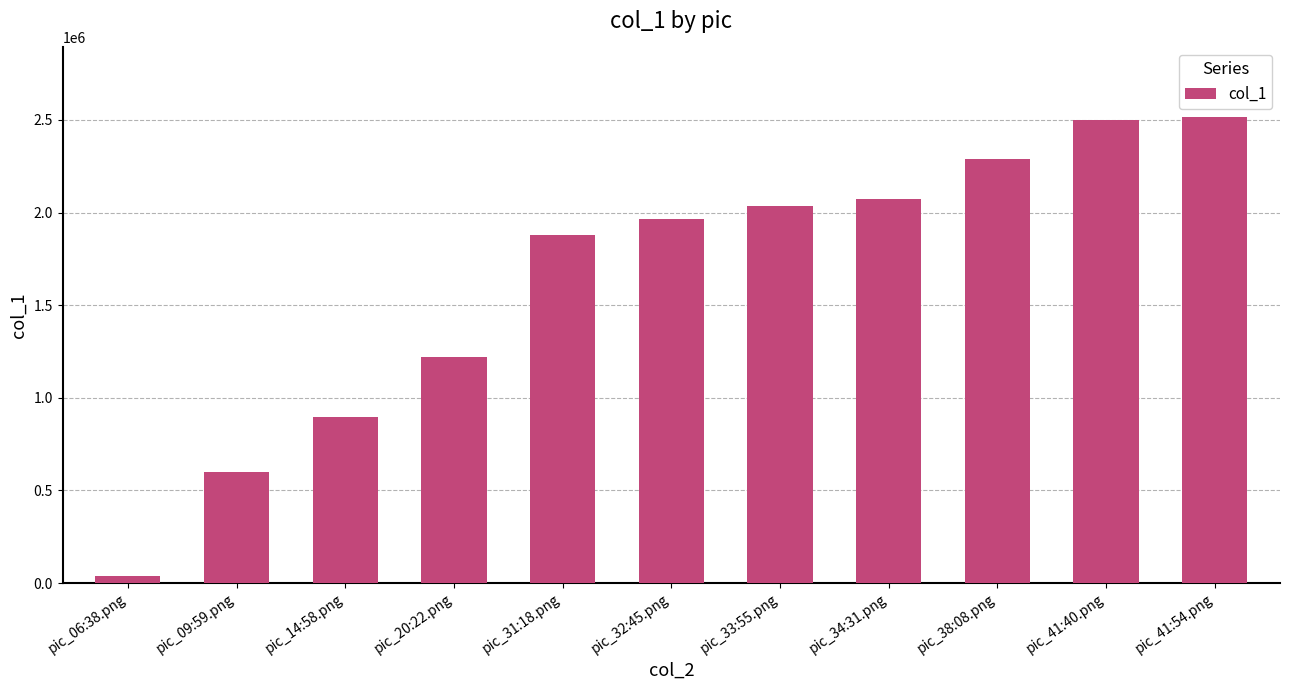

Read the value at pic_09:59.png, to the nearest 10.

599000